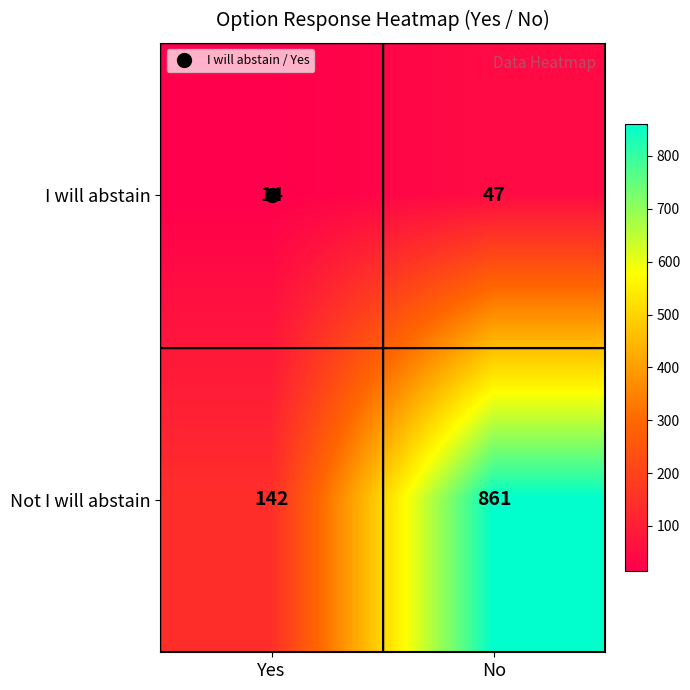

What is the approximate value of Not I will abstain at No?

861